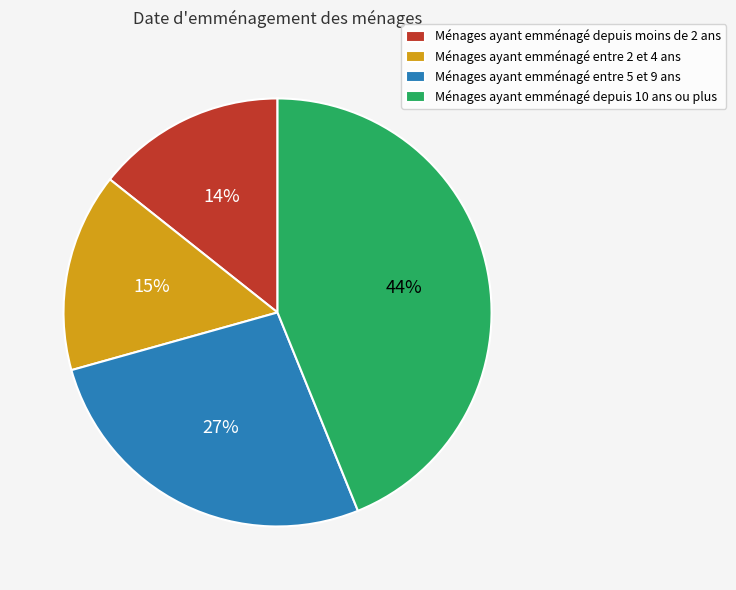

Count the number of slices in the pie.

4